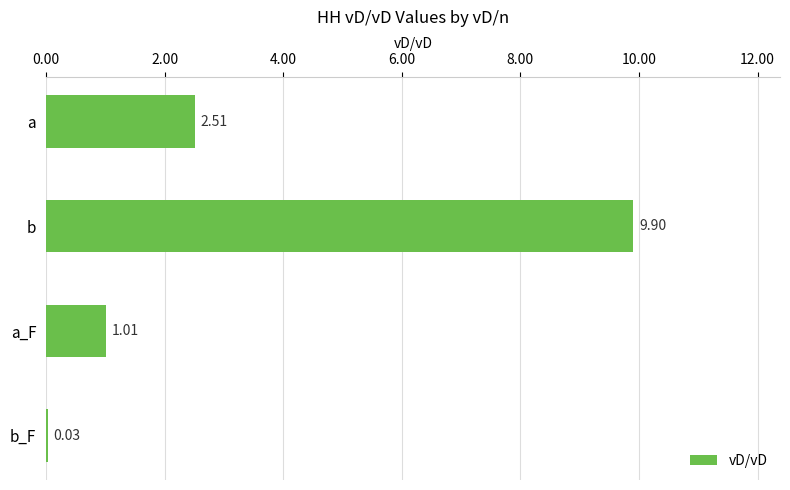

What is the sum of the values at a_F and a?

3.5